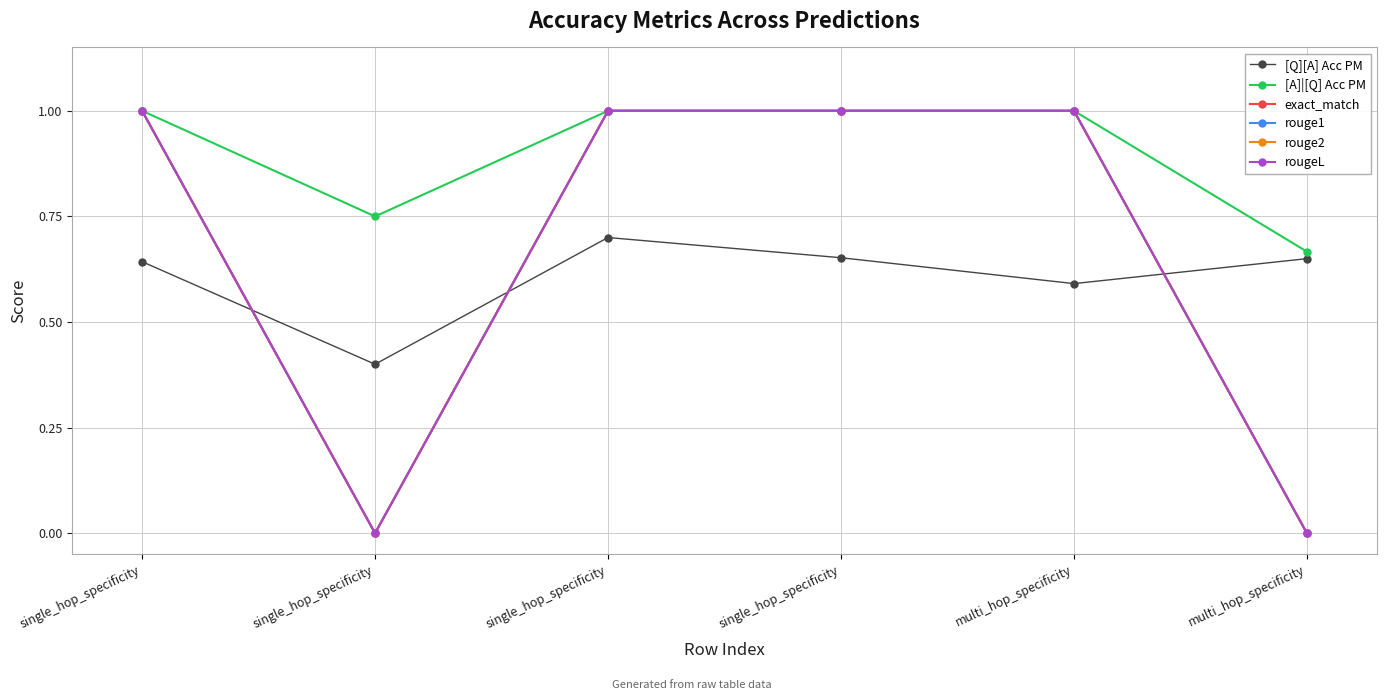

Does the chart have visible grid lines?

Yes